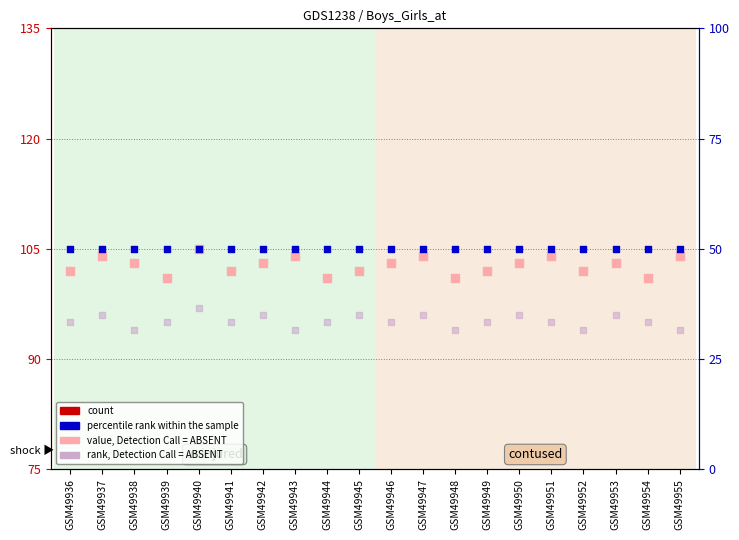

Which series has the widest spread of Y values?

value, Detection Call = ABSENT